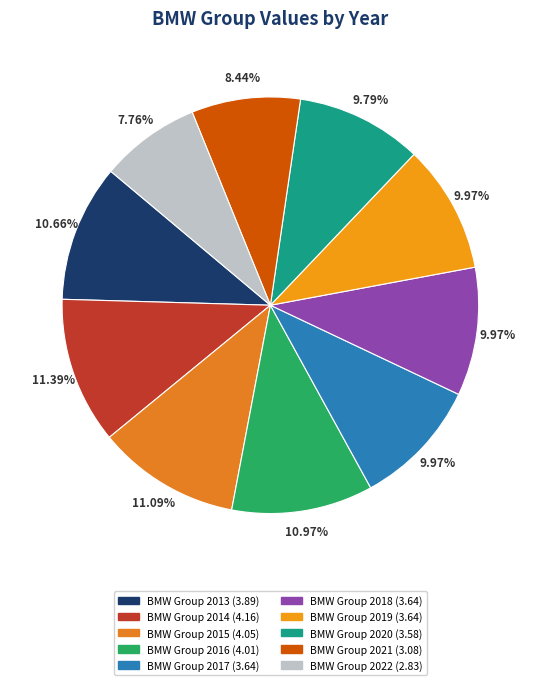

Rank the categories by value from lowest to highest.

BMW Group 2022, BMW Group 2021, BMW Group 2020, BMW Group 2017, BMW Group 2018, BMW Group 2019, BMW Group 2013, BMW Group 2016, BMW Group 2015, BMW Group 2014